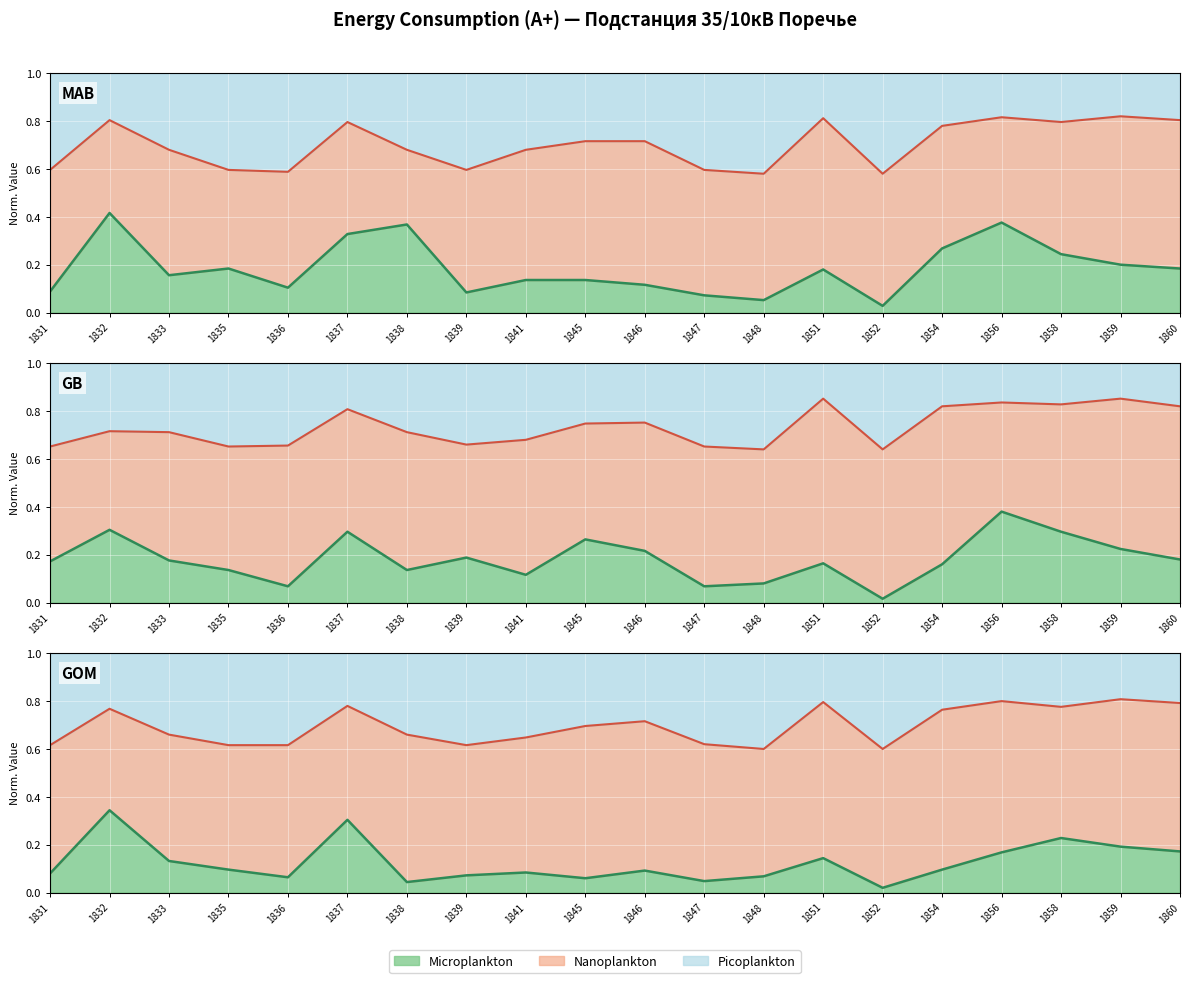

Between 1845 and 1858, which is larger?

1858